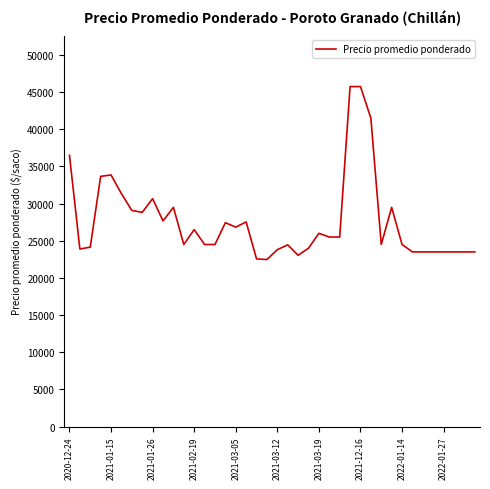

How many distinct data groups are displayed?

1